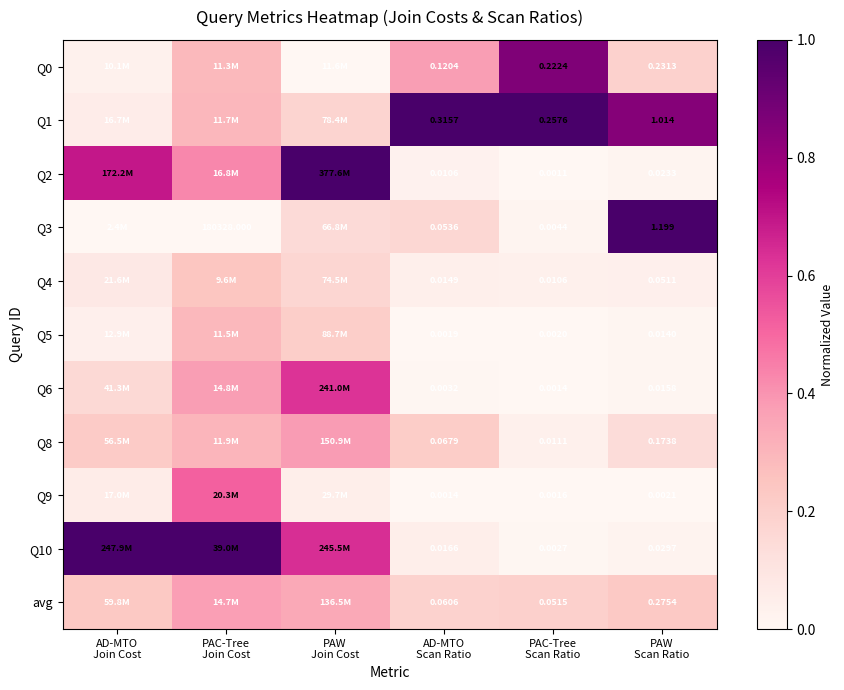

The Q2 series shows 0.0 at PAW Scan Ratio. True or false?

False